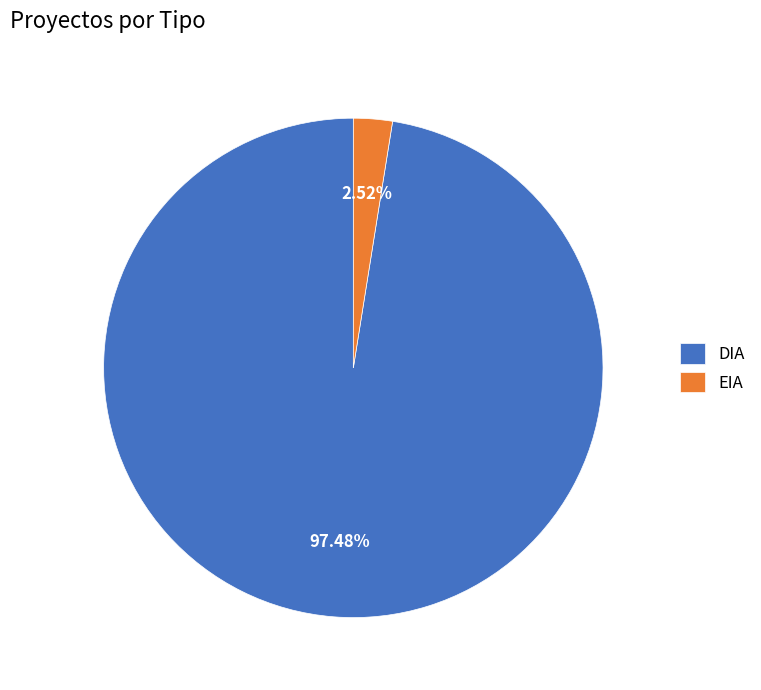

To the nearest percent, what is the difference between the DIA and EIA slice percentages?

95%